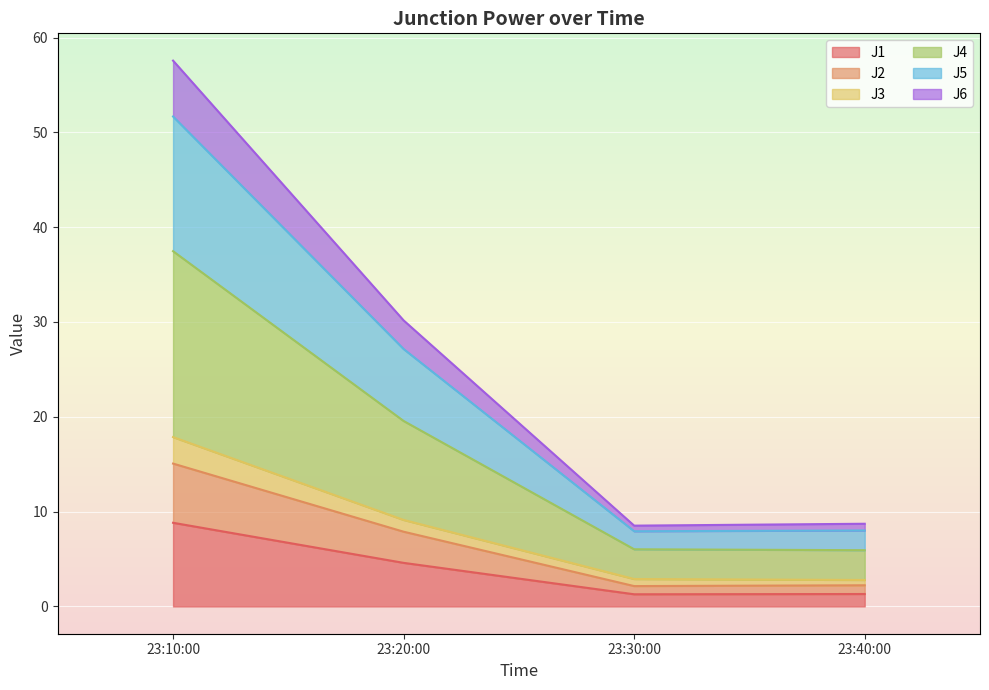

True or false: J1 has more than 1 points higher than both neighbors.

False